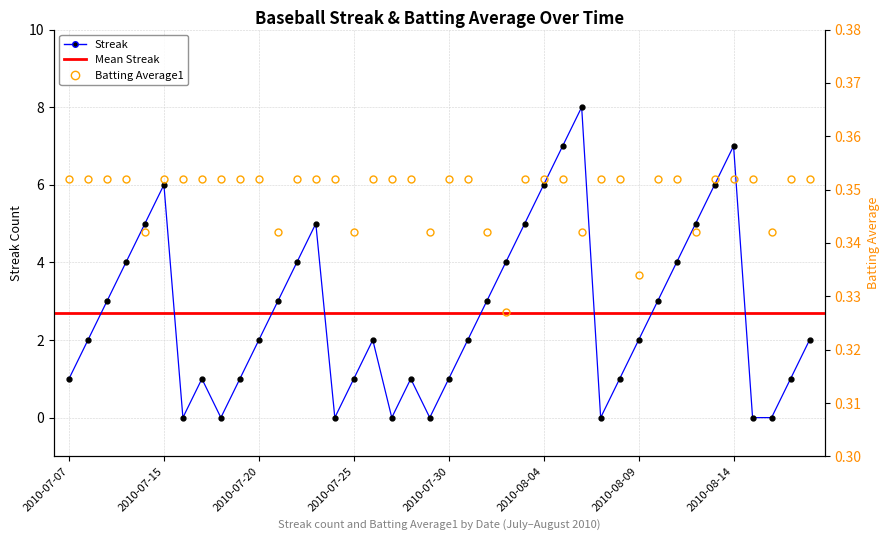

At how many categories does at least one series exceed 7?

1